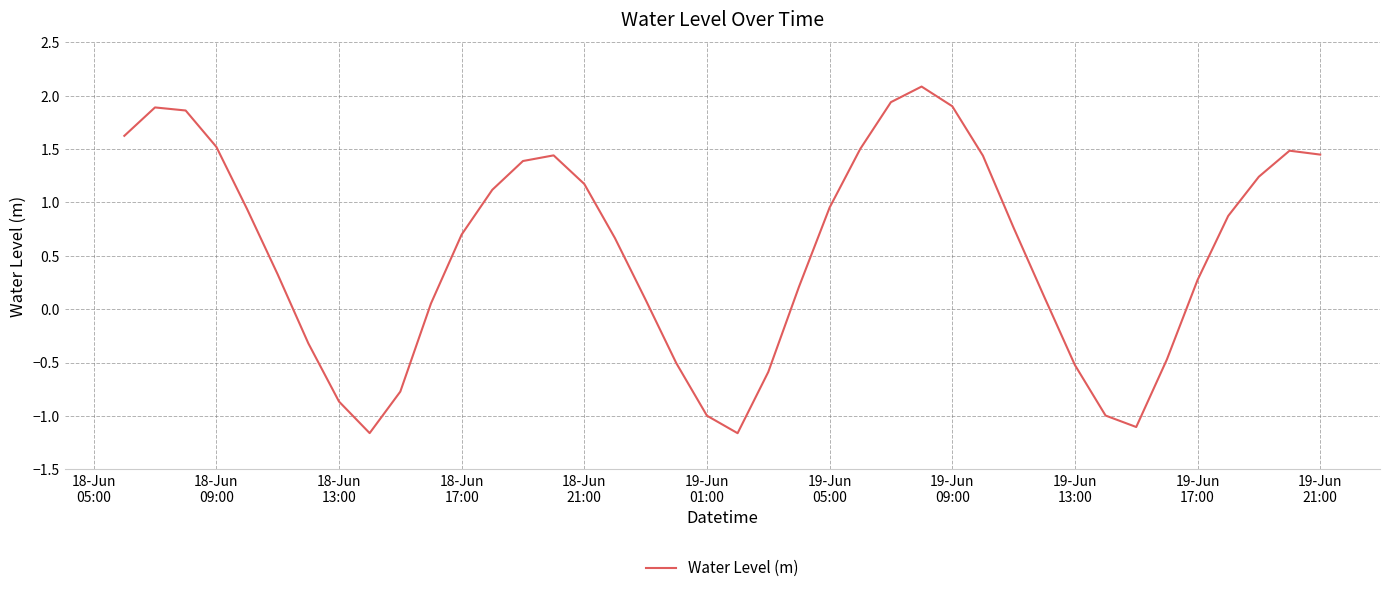

What is the difference between the maximum and minimum values?

3.2